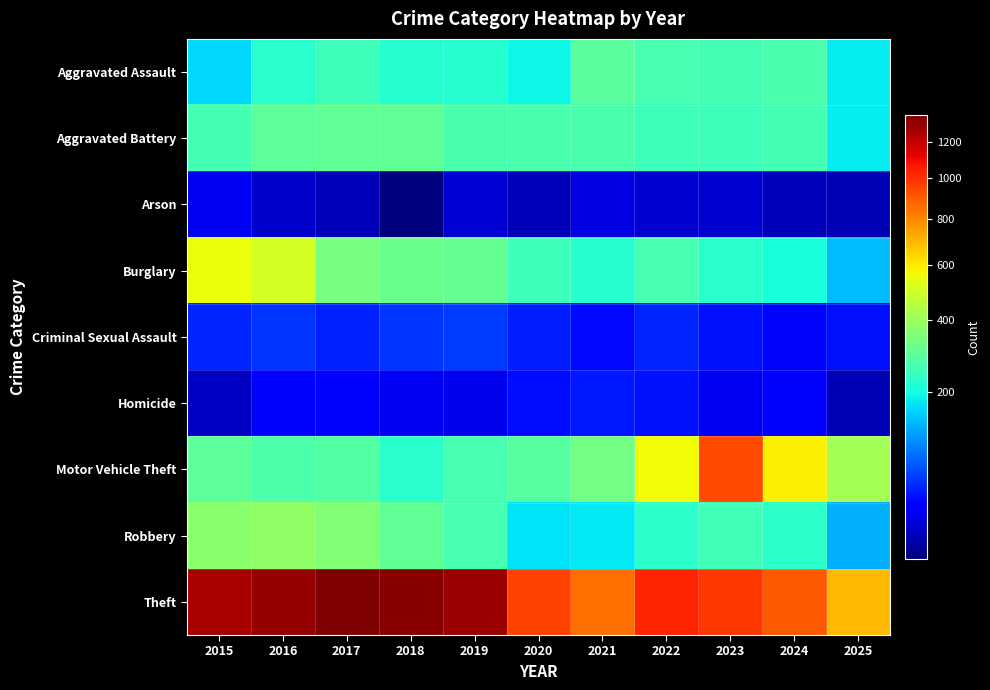

What is the total value across all series at 2023?

2988